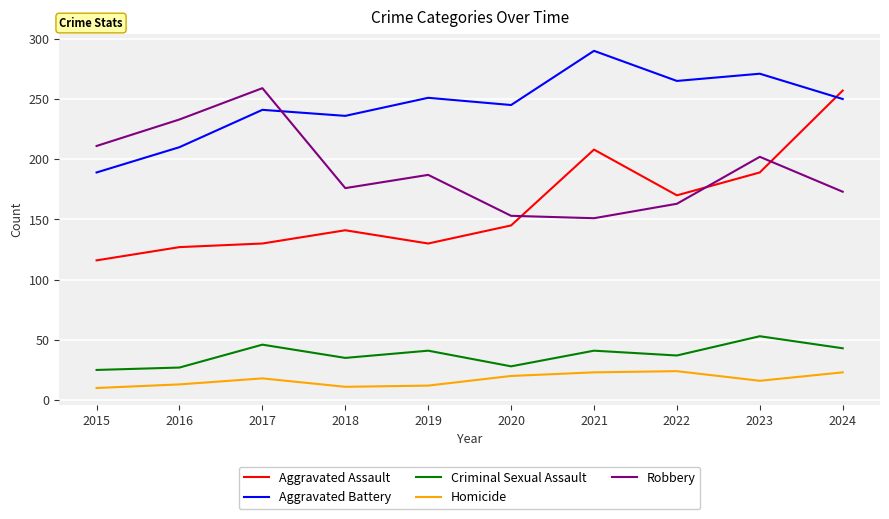

True or false: Aggravated Battery has a value of 422 at 2019.

False